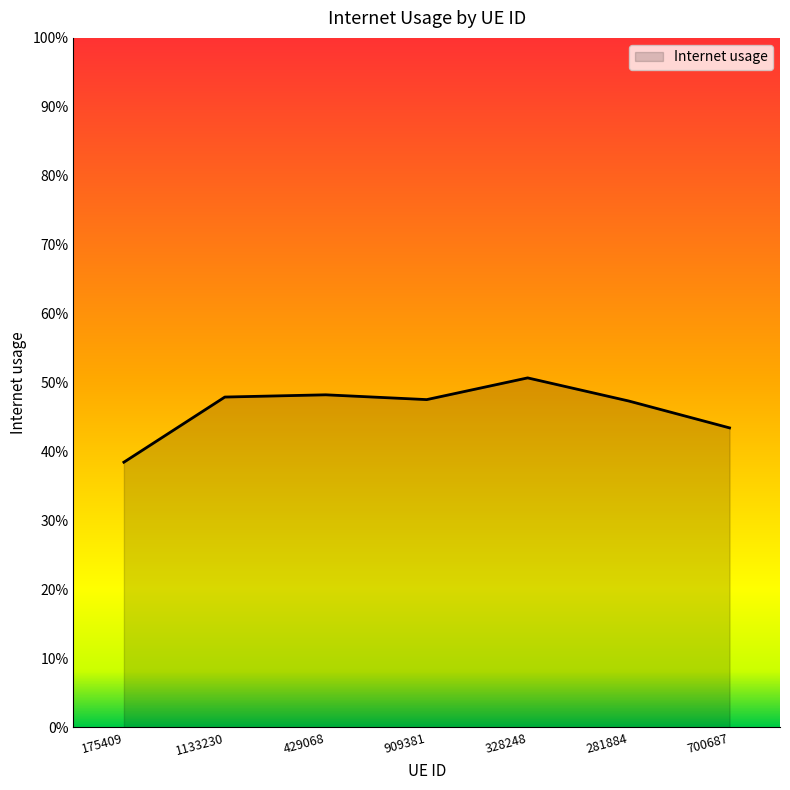

Is this an area chart (filled region under the line)?

Yes